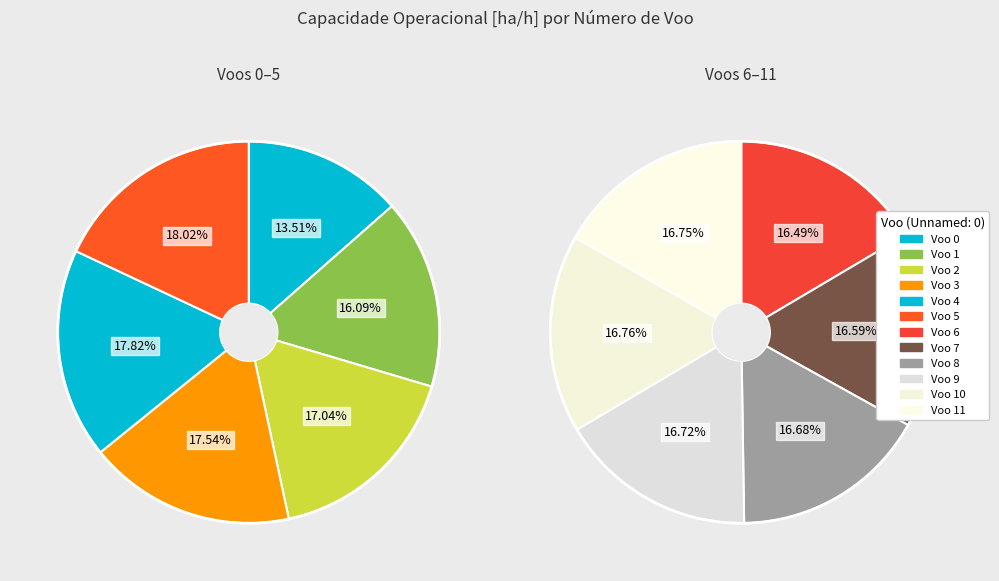

Count the number of slices in the pie.

12